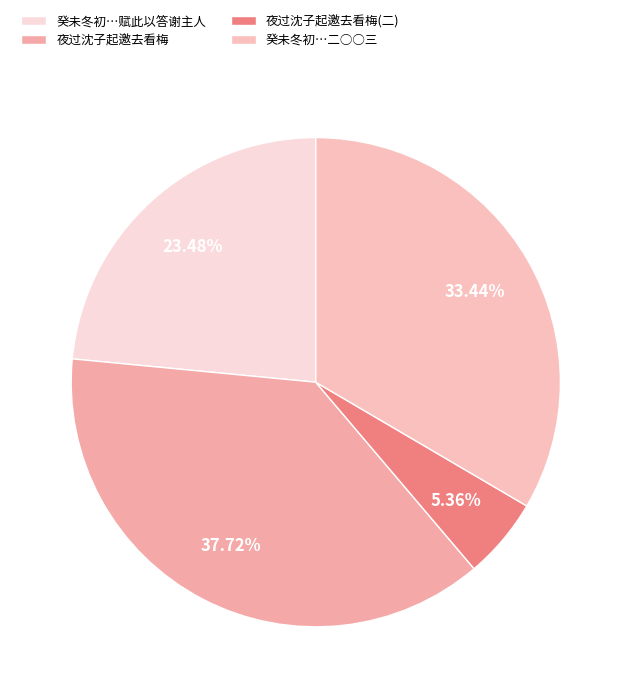

How many slices are in this pie chart?

4